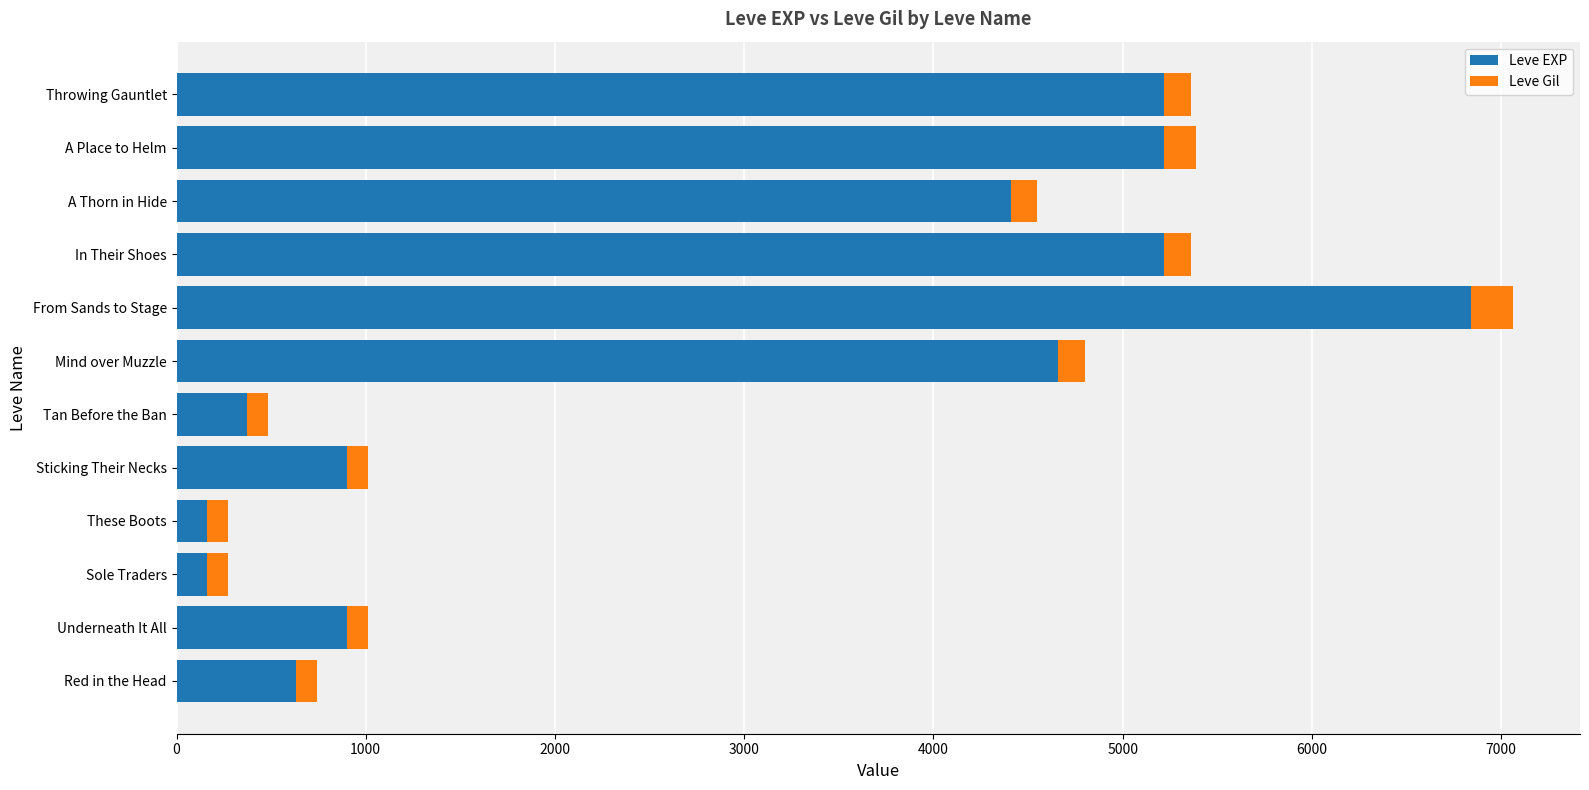

At which category is the sum across all series the highest?

From Sands to Stage